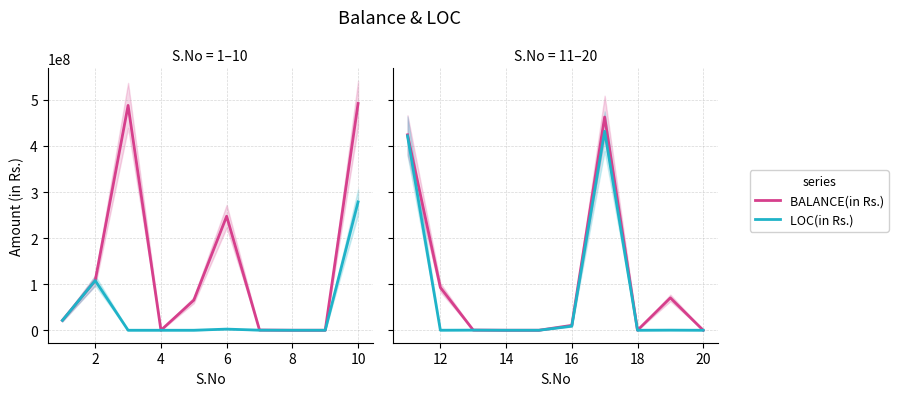

What is the difference between the maximum and minimum values in the LOC(in Rs.) series?

431879710